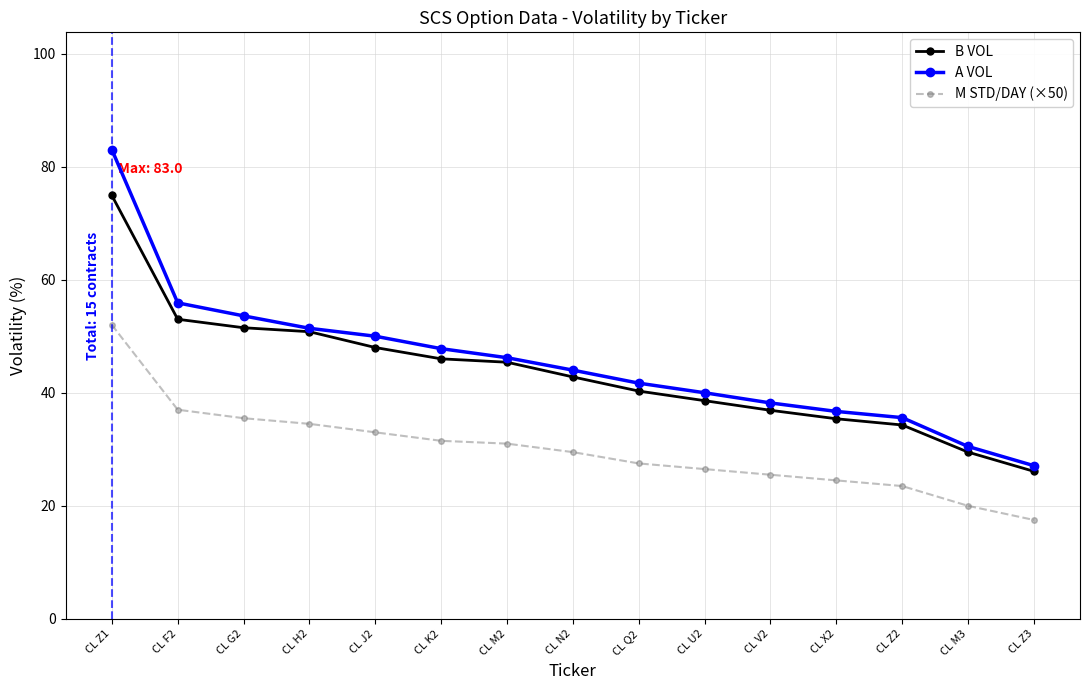

True or false: M STD/DAY (×50) has more than 2 points higher than both neighbors.

False